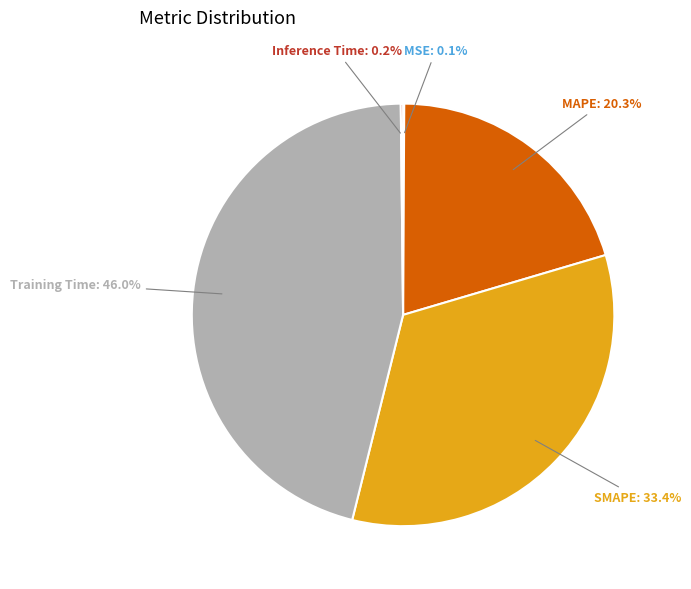

To the nearest percent, what portion does MAPE represent?

20%